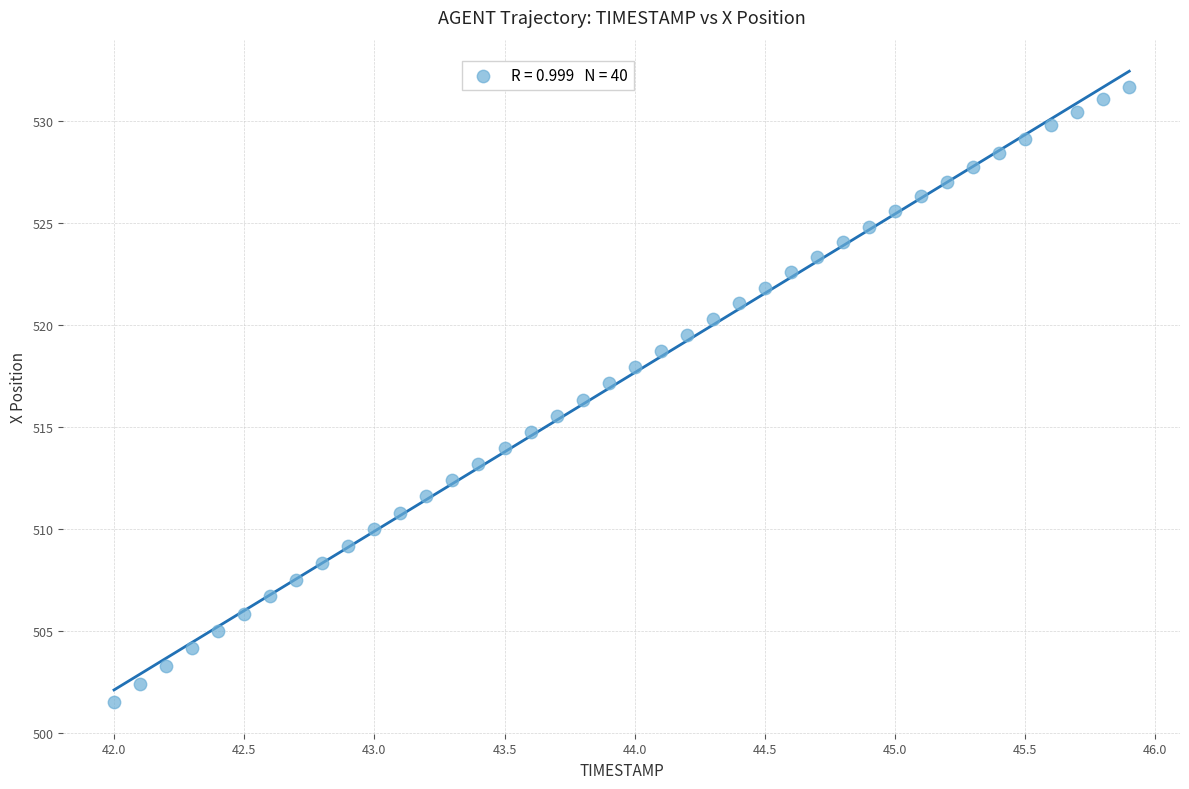

What is the range of X values (max minus min)?

3.9